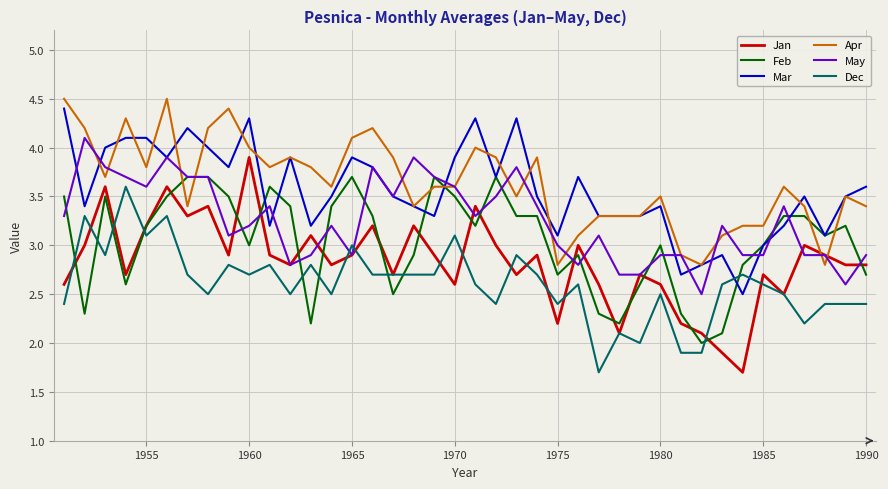

True or false: Feb and Apr intersect in this chart.

True